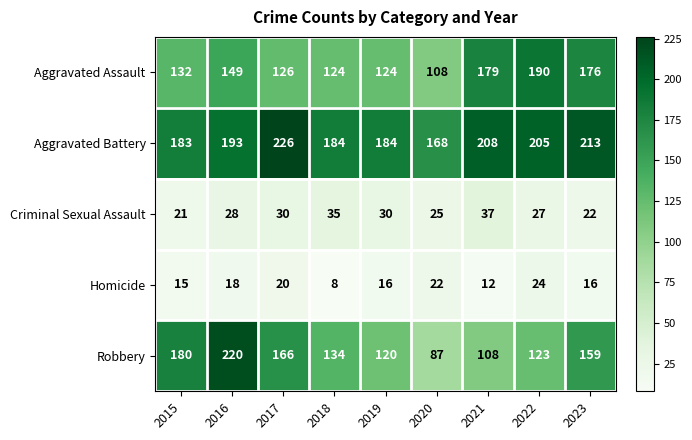

Where does the Homicide series first go above 16?

2016